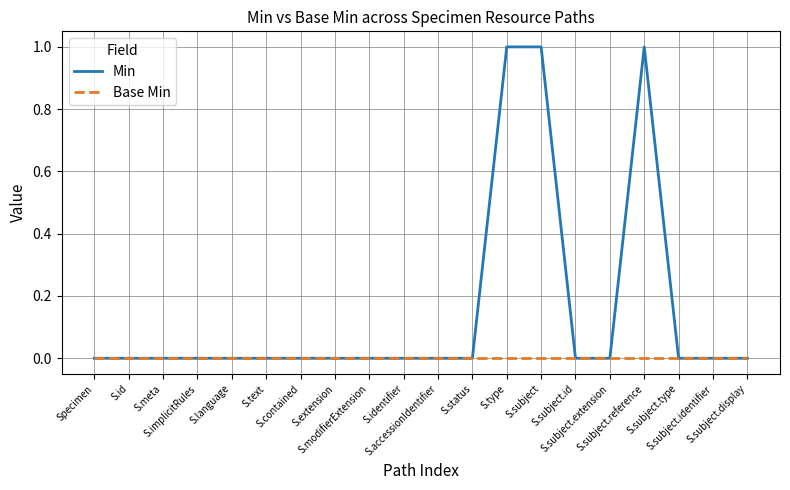

The Base Min series shows 0 at S.subject.display. True or false?

True